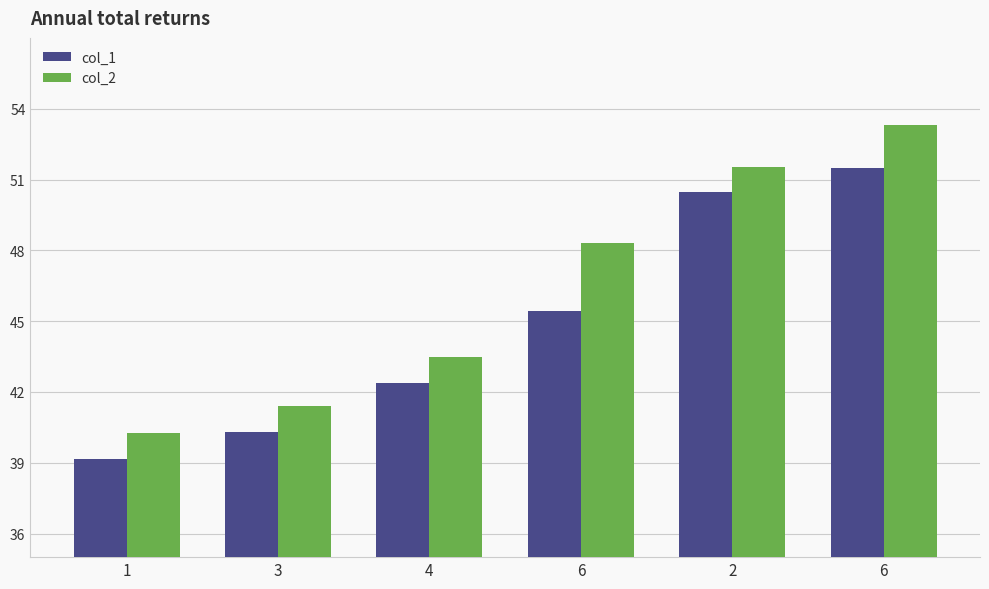

List the series in order of their overall mean, lowest first.

col_1, col_2